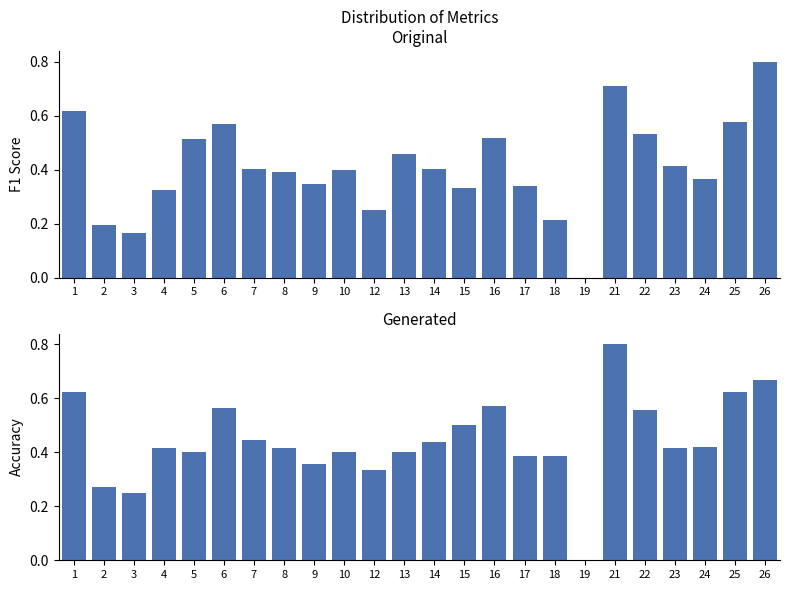

What is the value of the accuracy bar at the 11th from the left?

0.3